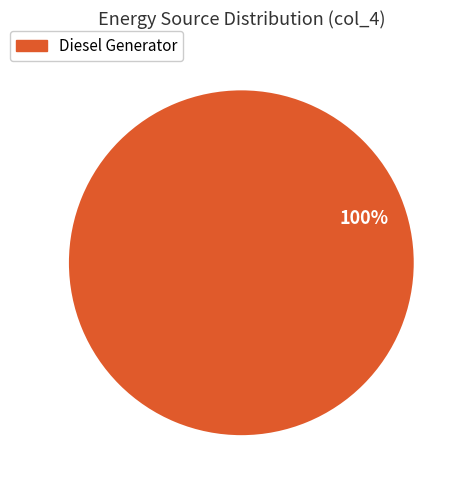

Rank the categories by value from lowest to highest.

Diesel Generator